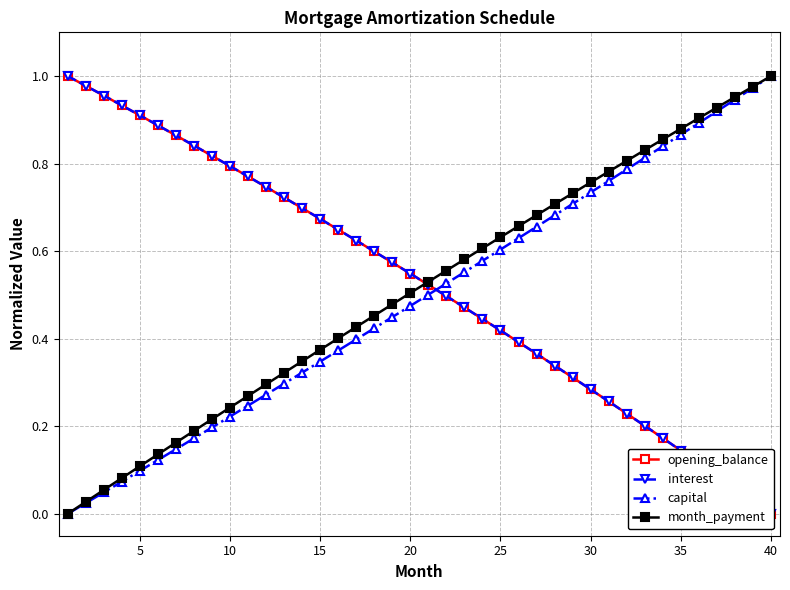

Is this an area chart (filled region under the line)?

No